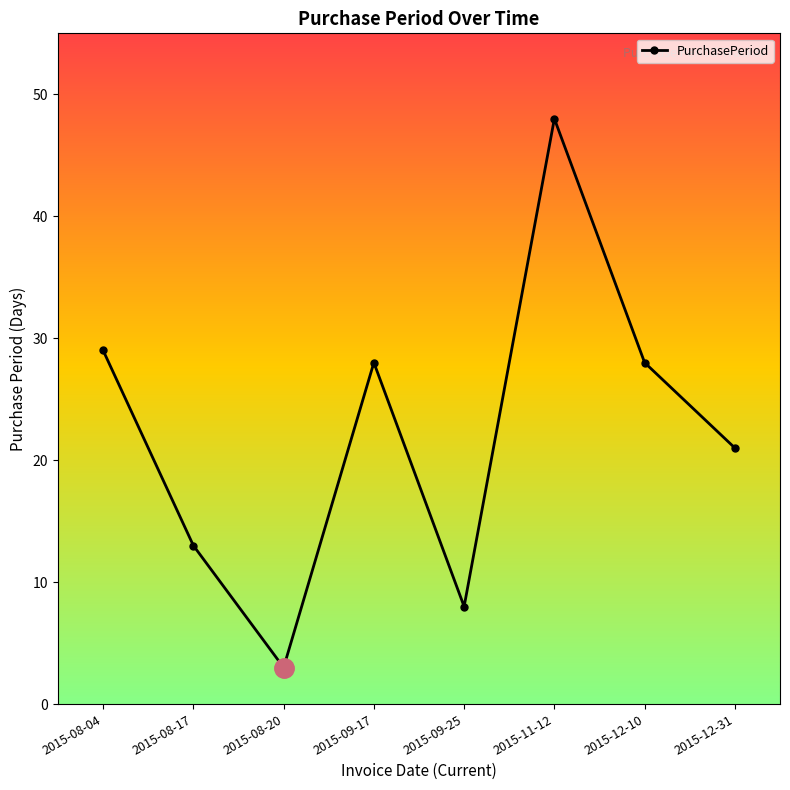

What is the sum of all values?

178